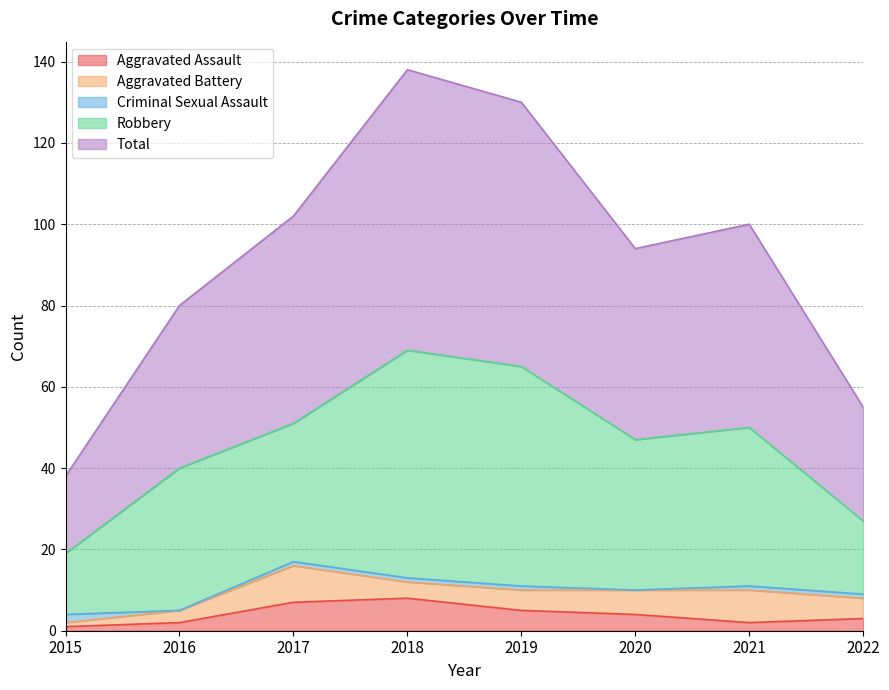

Count the number of data series in this chart.

5